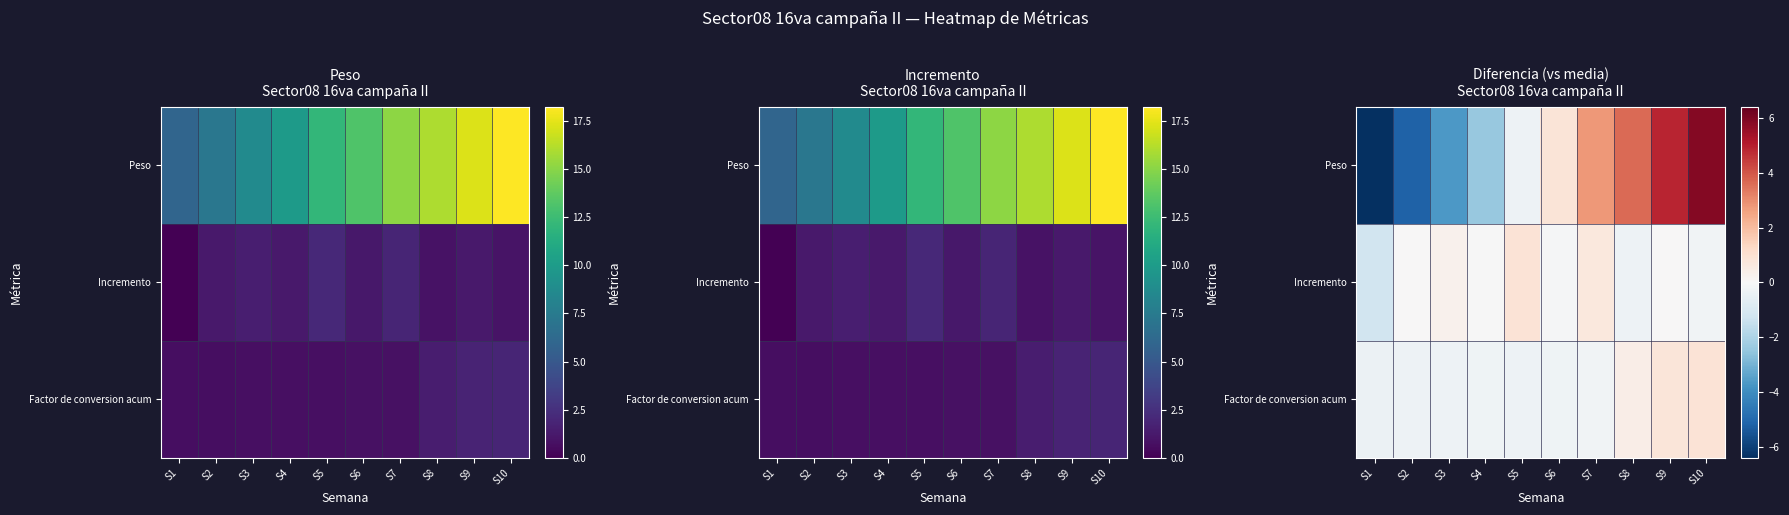

Rank the categories by Peso value from lowest to highest.

S1, S2, S3, S4, S5, S6, S7, S8, S9, S10